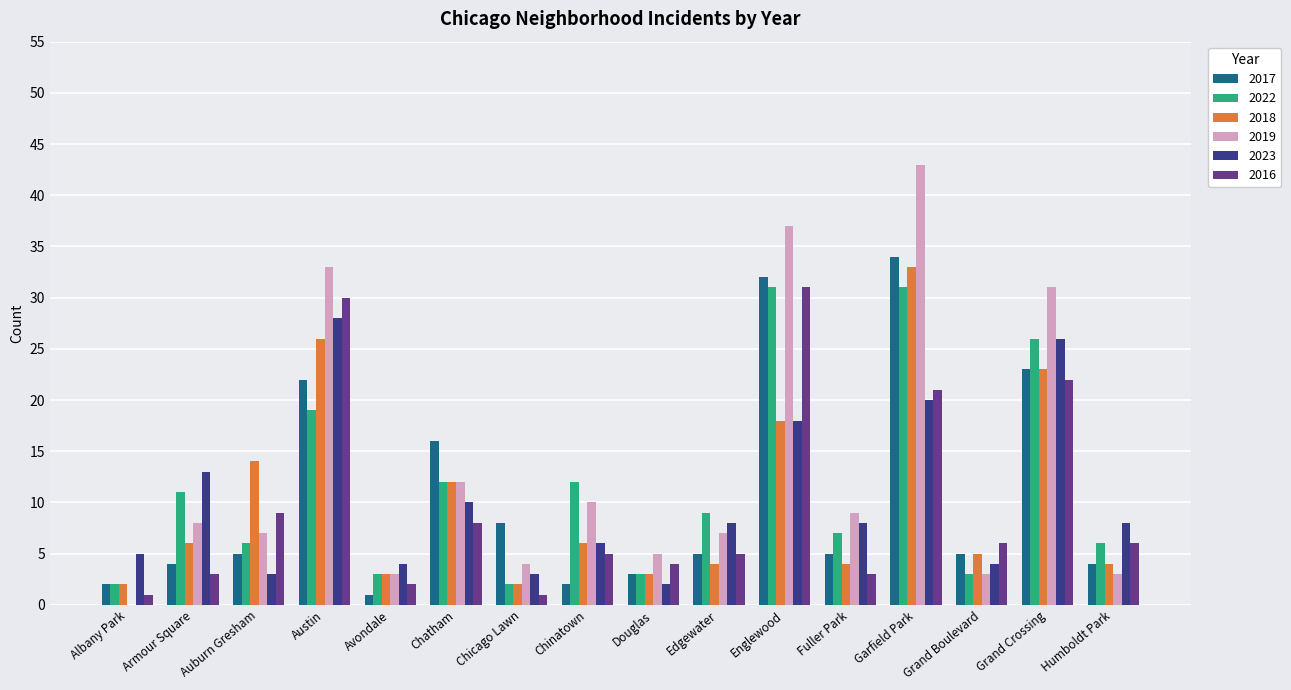

The 2018 series shows 18 at Englewood. True or false?

True